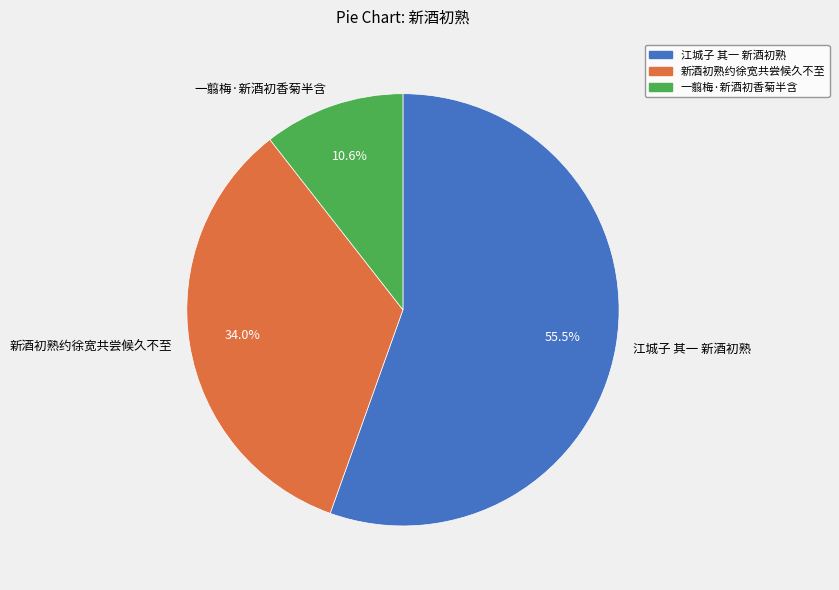

Count the number of slices in the pie.

3